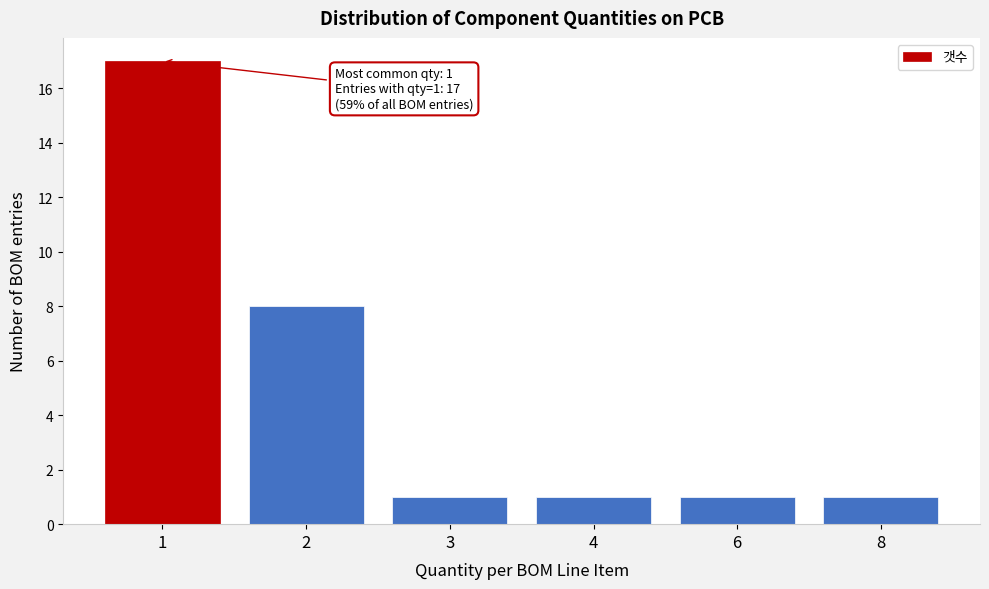

Reading left to right, what are all the values shown in this chart?

1=17	2=8	3=1	4=1	6=1	8=1